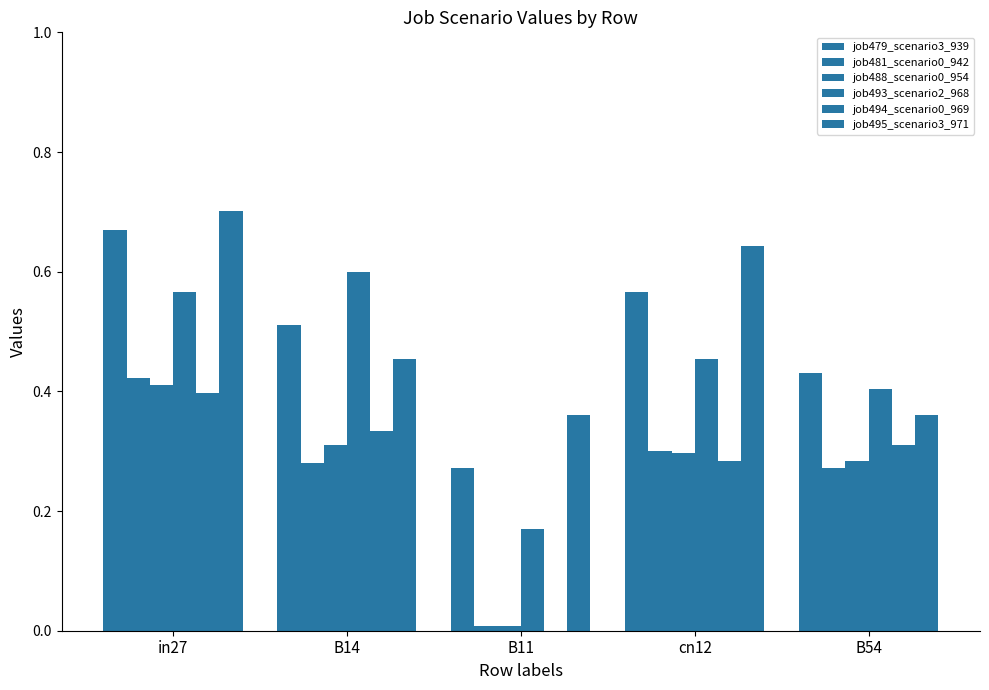

What is the label of the 4th bar from the right?

B14